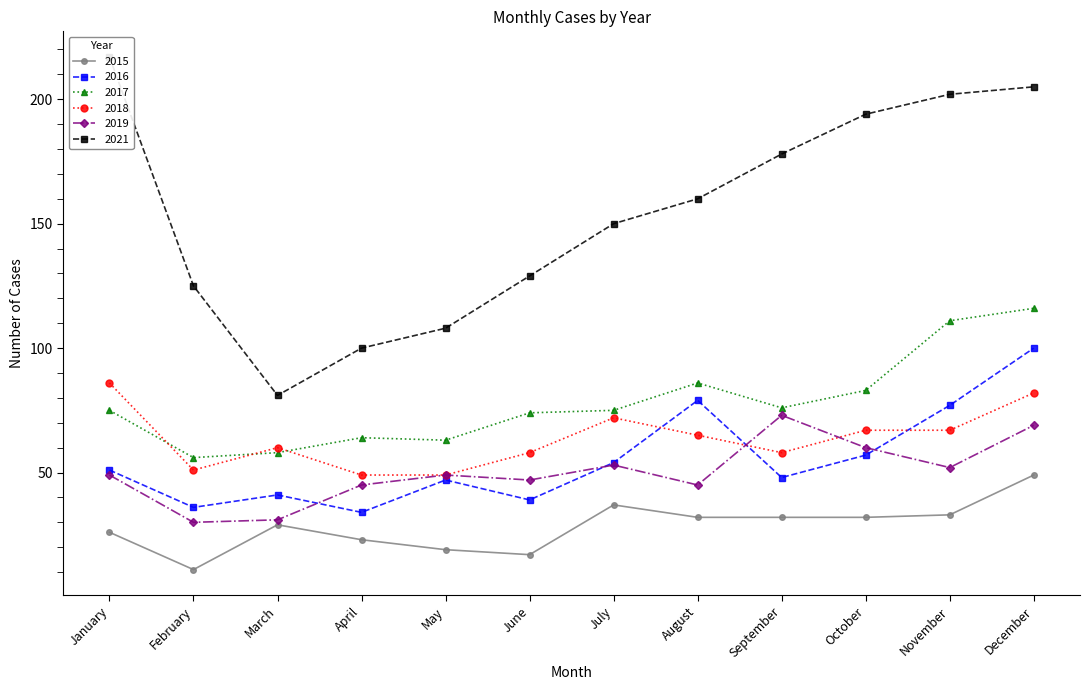

What is the difference between the 2015 values at June and November?

16